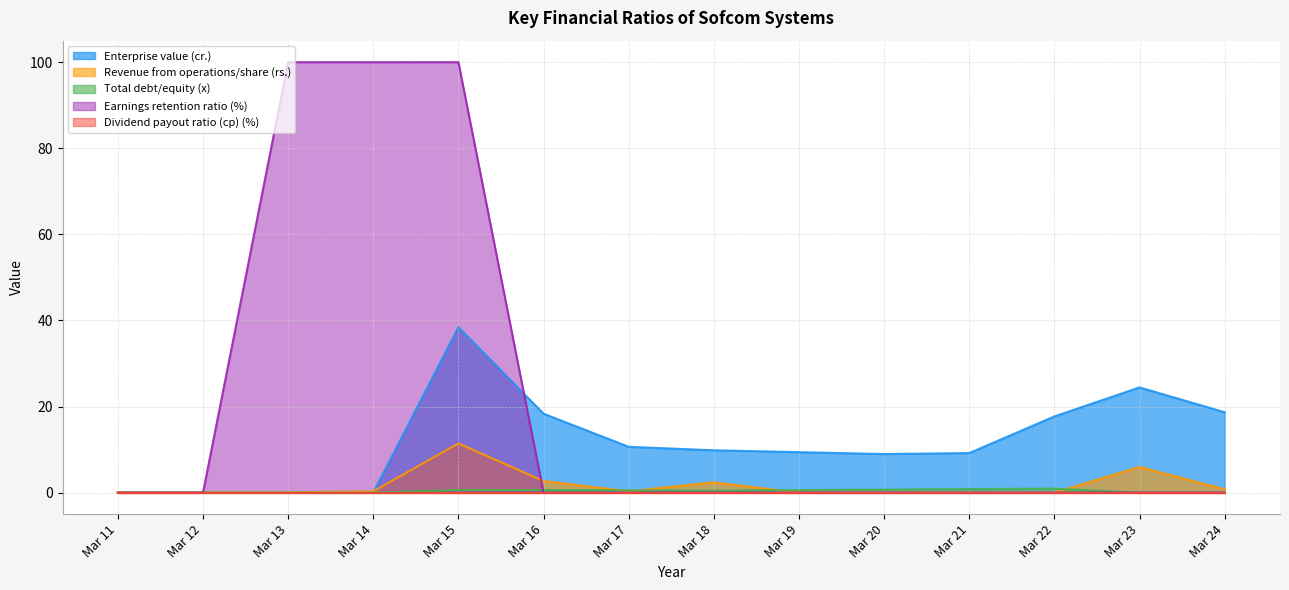

Which category has the lowest value in the Total debt/equity (x) series?

Mar 11